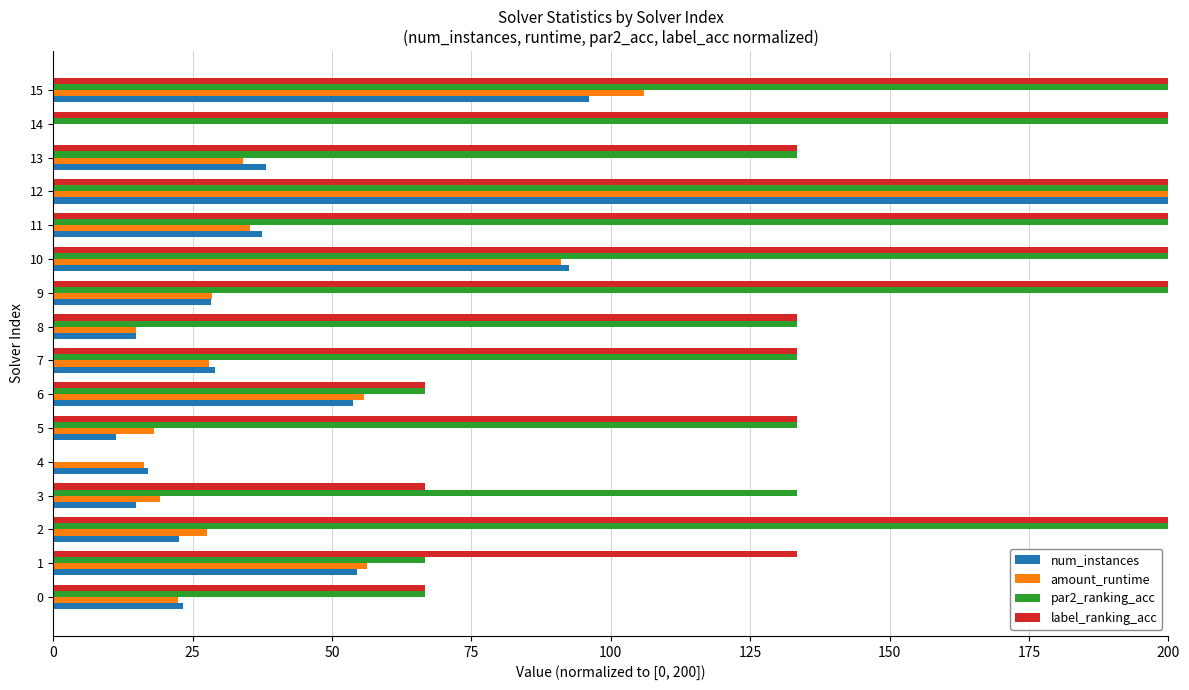

What is the maximum value for amount_runtime?

200.0